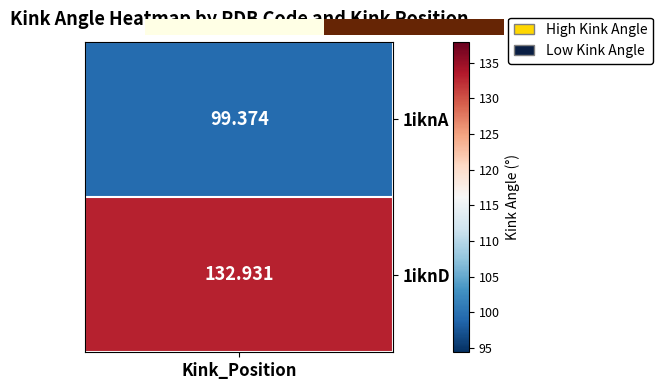

What is the smallest value displayed?

99.4